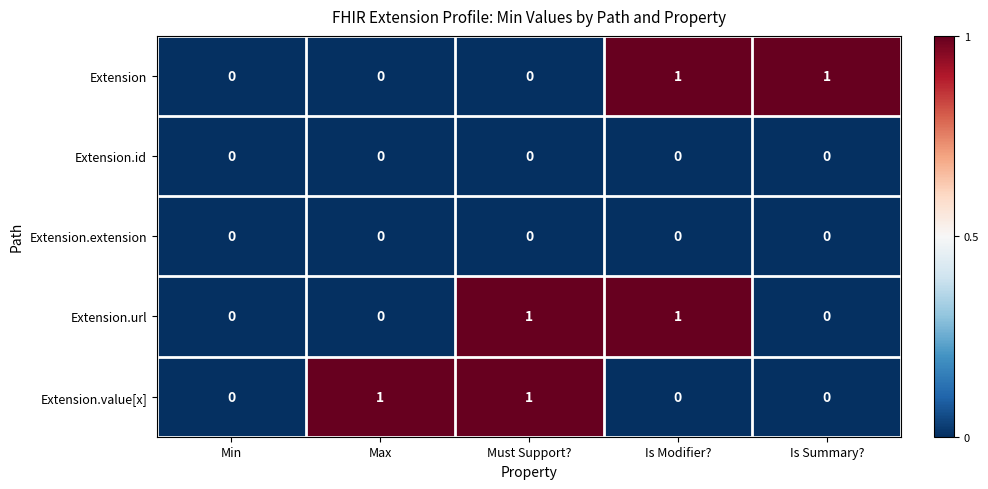

Reading right to left, transcribe all the data shown in this chart.

Extension: Is Summary?=1	Is Modifier?=1	Must Support?=0	Max=0	Min=0
Extension.id: Is Summary?=0	Is Modifier?=0	Must Support?=0	Max=0	Min=0
Extension.extension: Is Summary?=0	Is Modifier?=0	Must Support?=0	Max=0	Min=0
Extension.url: Is Summary?=0	Is Modifier?=1	Must Support?=1	Max=0	Min=0
Extension.value[x]: Is Summary?=0	Is Modifier?=0	Must Support?=1	Max=1	Min=0